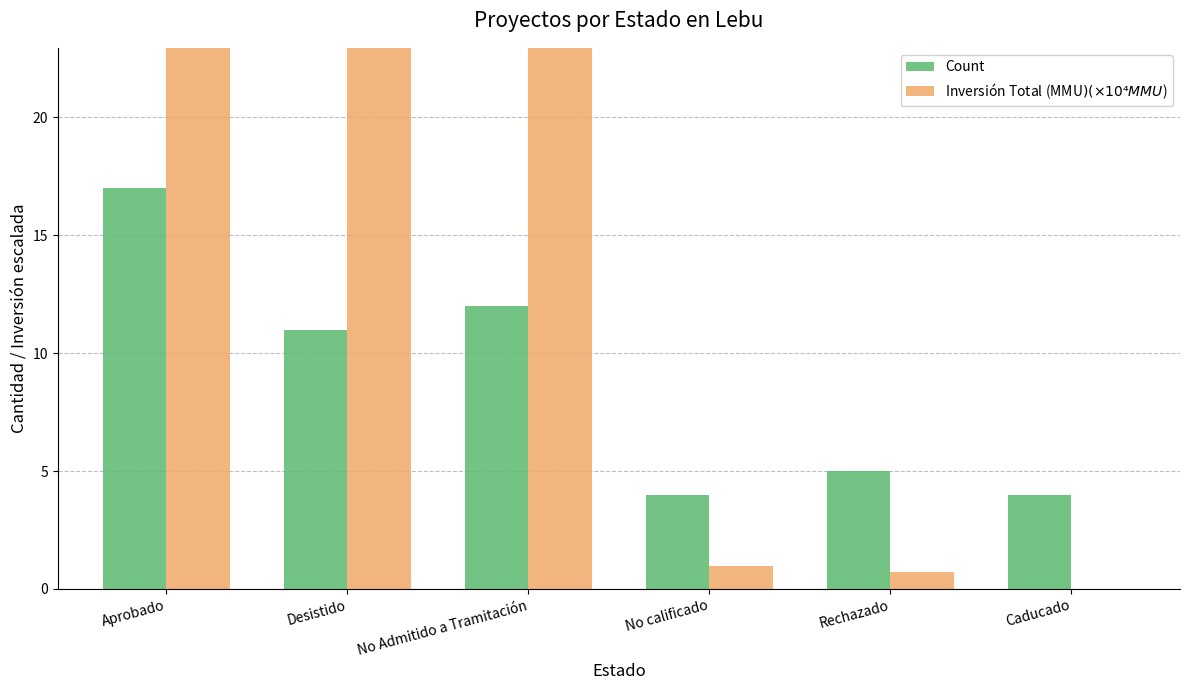

What is the difference between the Inversión Total (MMU$) (× 10⁴ MMU$) values at Rechazado and Desistido?

73.7